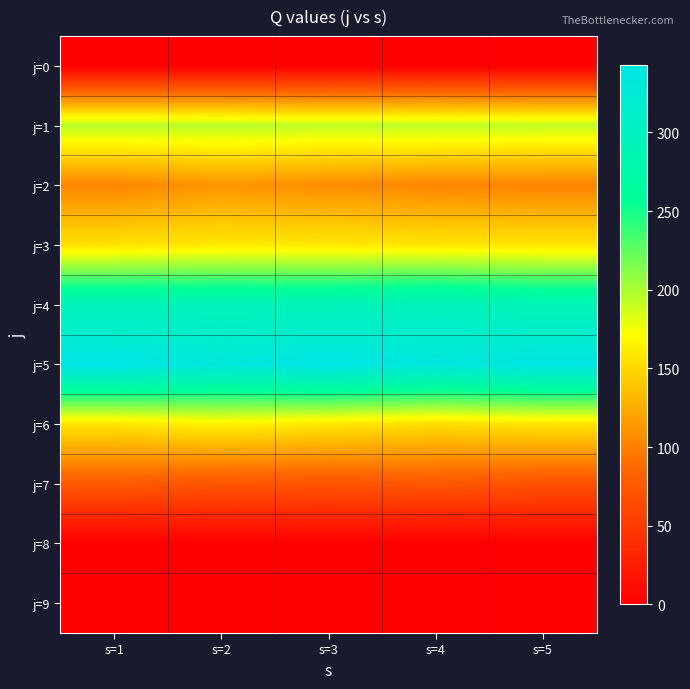

Reading right to left, transcribe all the data shown in this chart.

j=0: s=5=0.0	s=4=0.0	s=3=0.0	s=2=0.0	s=1=0.0
j=1: s=5=192.5	s=4=193.8	s=3=192.9	s=2=194.9	s=1=195.2
j=2: s=5=102.2	s=4=103.3	s=3=107.9	s=2=112.5	s=1=103.3
j=3: s=5=157.1	s=4=157.8	s=3=158.8	s=2=159.1	s=1=155.5
j=4: s=5=289.3	s=4=296.4	s=3=291.7	s=2=292.2	s=1=292.9
j=5: s=5=339.8	s=4=333.6	s=3=342.6	s=2=331.5	s=1=343.1
j=6: s=5=157.7	s=4=153.0	s=3=159.1	s=2=165.3	s=1=157.9
j=7: s=5=69.3	s=4=74.1	s=3=71.2	s=2=72.0	s=1=76.3
j=8: s=5=0.0	s=4=0.0	s=3=0.0	s=2=0.0	s=1=0.0
j=9: s=5=0.0	s=4=0.0	s=3=0.0	s=2=0.0	s=1=0.0